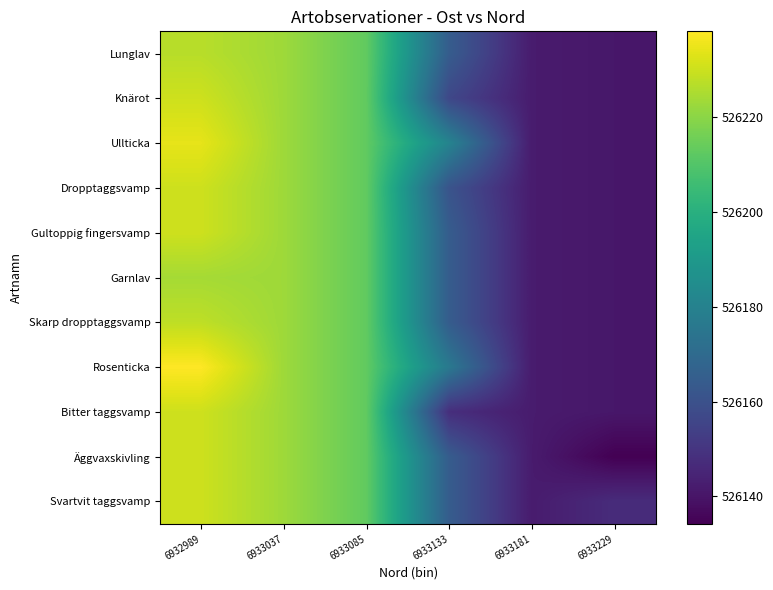

Reading left to right, extract all data points from this chart.

Lunglav: 6932989=526226.9	6933037=526223.0	6933085=526212.9	6933133=526164.5	6933181=526142.0	6933229=526140.7
Knärot: 6932989=526230.2	6933037=526223.0	6933085=526212.9	6933133=526156.6	6933181=526142.0	6933229=526140.7
Ullticka: 6932989=526234.2	6933037=526223.0	6933085=526212.9	6933133=526180.9	6933181=526142.0	6933229=526140.7
Dropptaggsvamp: 6932989=526230.2	6933037=526223.0	6933085=526212.9	6933133=526161.1	6933181=526142.0	6933229=526140.7
Gultoppig fingersvamp: 6932989=526230.2	6933037=526223.0	6933085=526212.9	6933133=526164.5	6933181=526142.0	6933229=526140.7
Garnlav: 6932989=526224.1	6933037=526223.0	6933085=526212.9	6933133=526164.5	6933181=526142.0	6933229=526140.7
Skarp dropptaggsvamp: 6932989=526227.9	6933037=526223.0	6933085=526212.9	6933133=526164.5	6933181=526142.0	6933229=526140.7
Rosenticka: 6932989=526238.0	6933037=526223.0	6933085=526212.9	6933133=526176.2	6933181=526142.0	6933229=526140.7
Bitter taggsvamp: 6932989=526230.2	6933037=526223.0	6933085=526212.9	6933133=526148.0	6933181=526142.0	6933229=526140.7
Äggvaxskivling: 6932989=526230.2	6933037=526223.0	6933085=526212.9	6933133=526164.5	6933181=526142.0	6933229=526134.2
Svartvit taggsvamp: 6932989=526230.2	6933037=526223.0	6933085=526212.9	6933133=526164.5	6933181=526142.0	6933229=526147.2